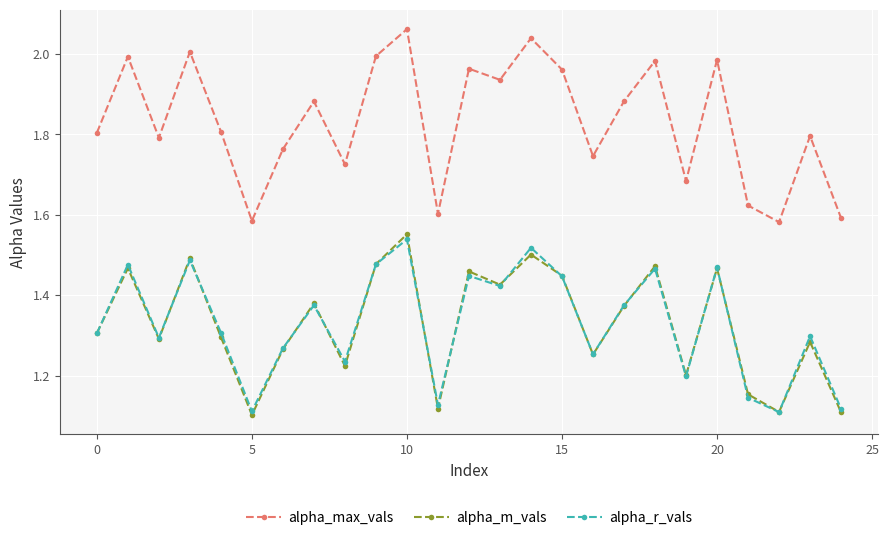

Which series has the largest range (max minus min)?

alpha_max_vals